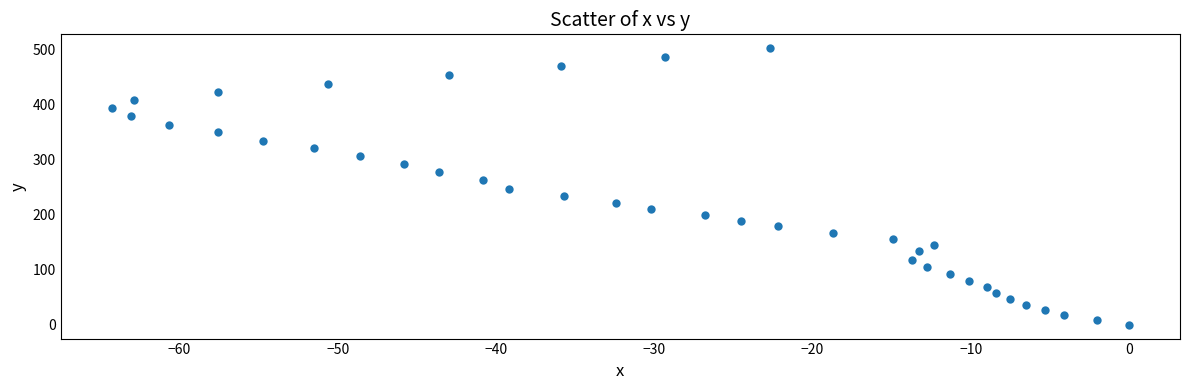

What is the range of Y values (max minus min)?

501.6